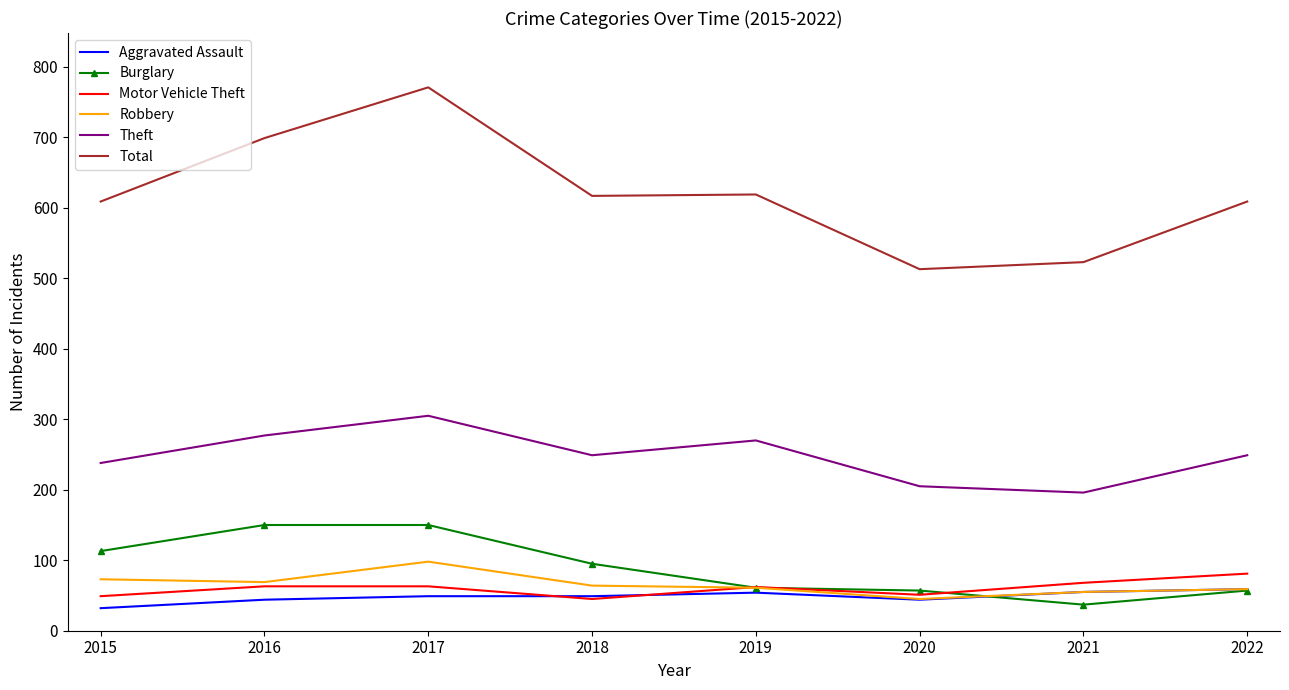

Is the value of Theft at 2019 greater than the value of Robbery at 2016?

Yes